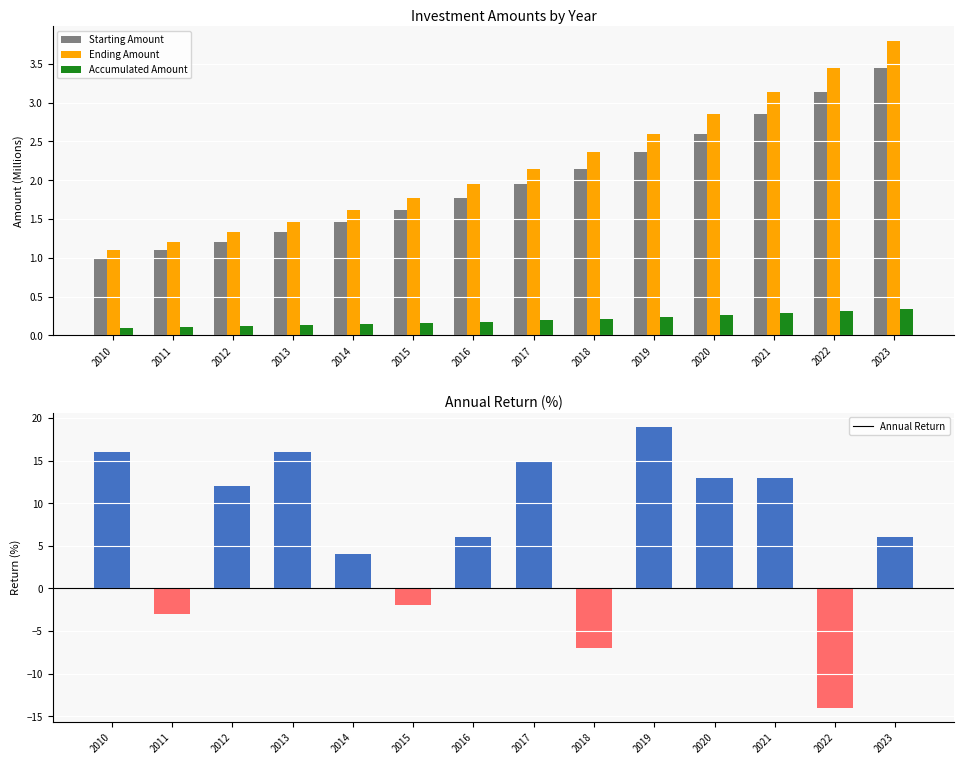

What is the value of the Starting Amount bar at the 14th from the left?

3.5